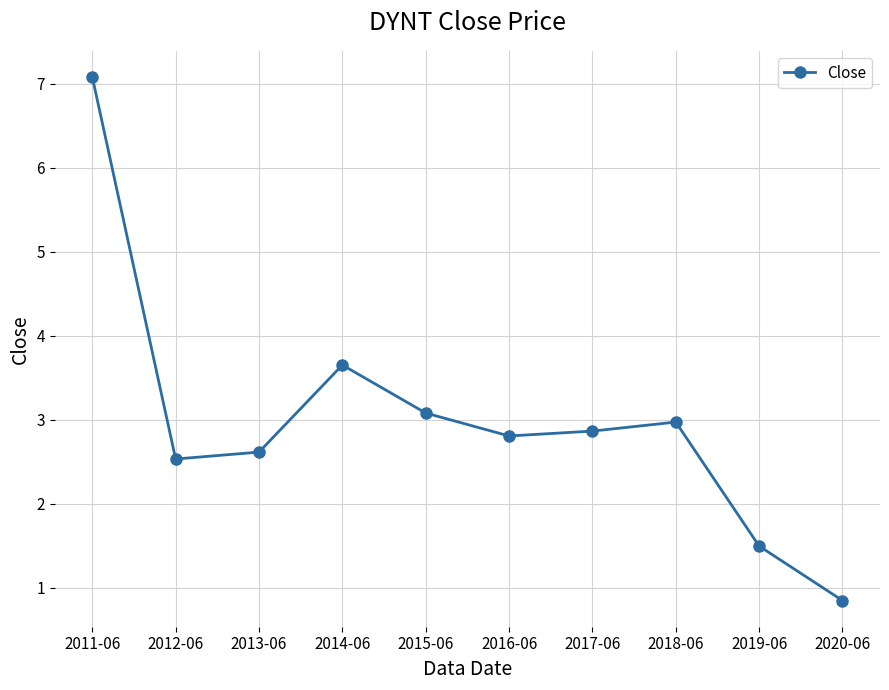

What is the label of the 10th point from the right?

2011-06